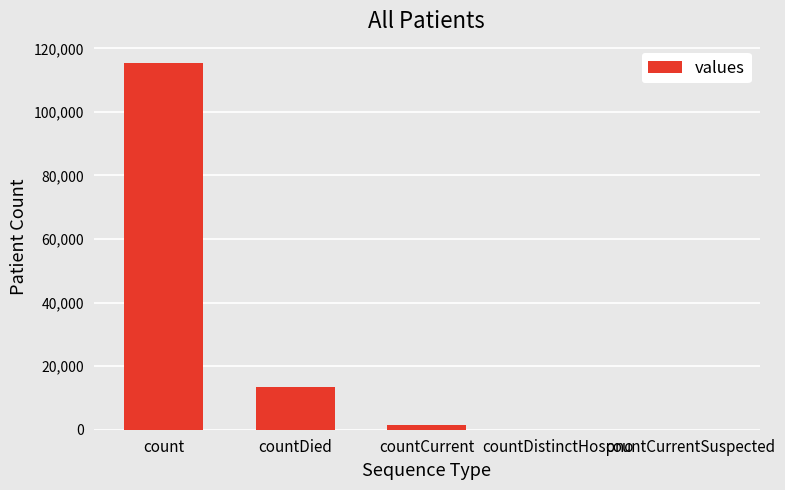

What is the sum of all values?

130105